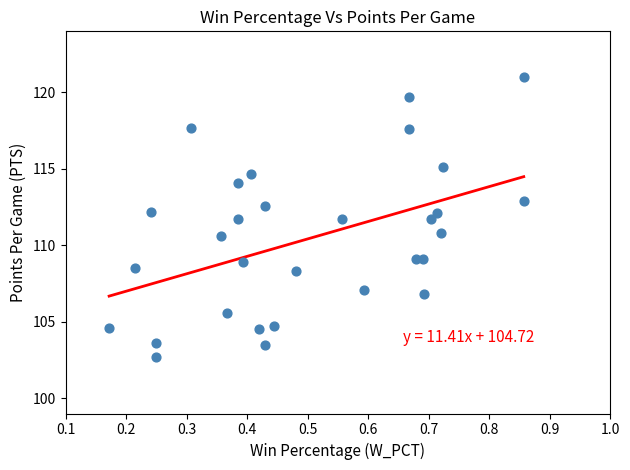

What is the range of X values (max minus min)?

0.7